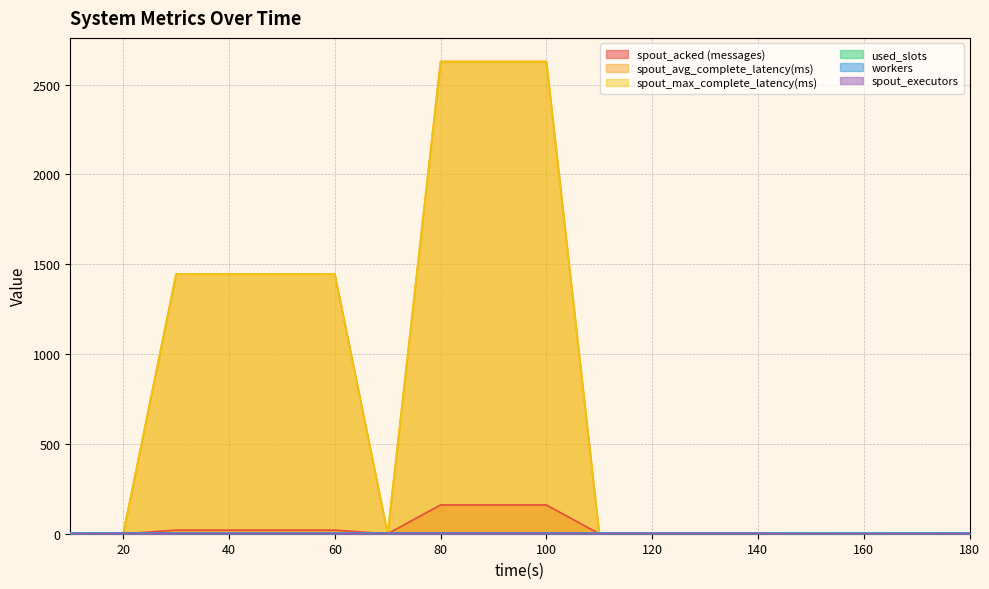

What is the difference between the spout_avg_complete_latency(ms) values at 110 and 90?

2628.5